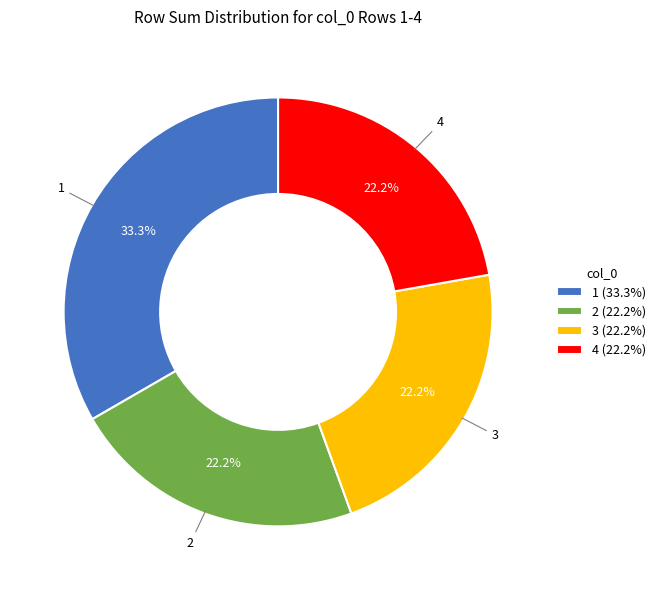

Does 2 account for over 50% of the chart?

No